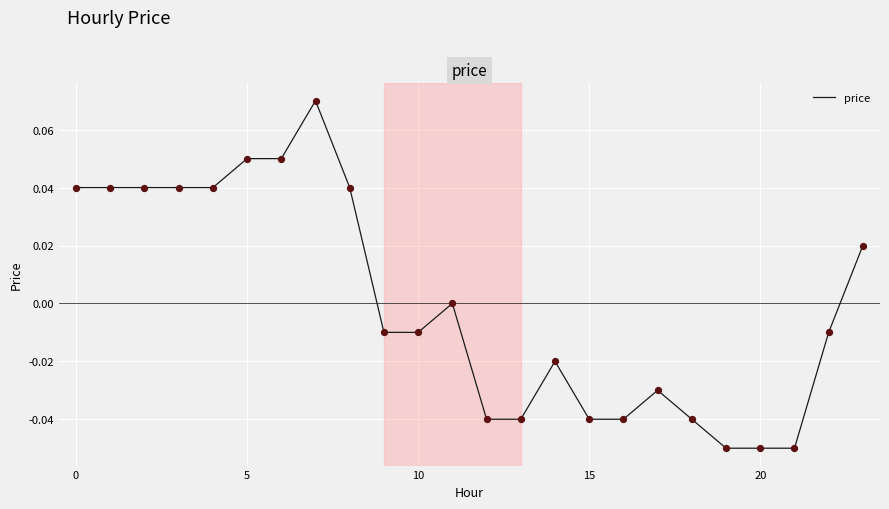

Does the chart have visible grid lines?

Yes